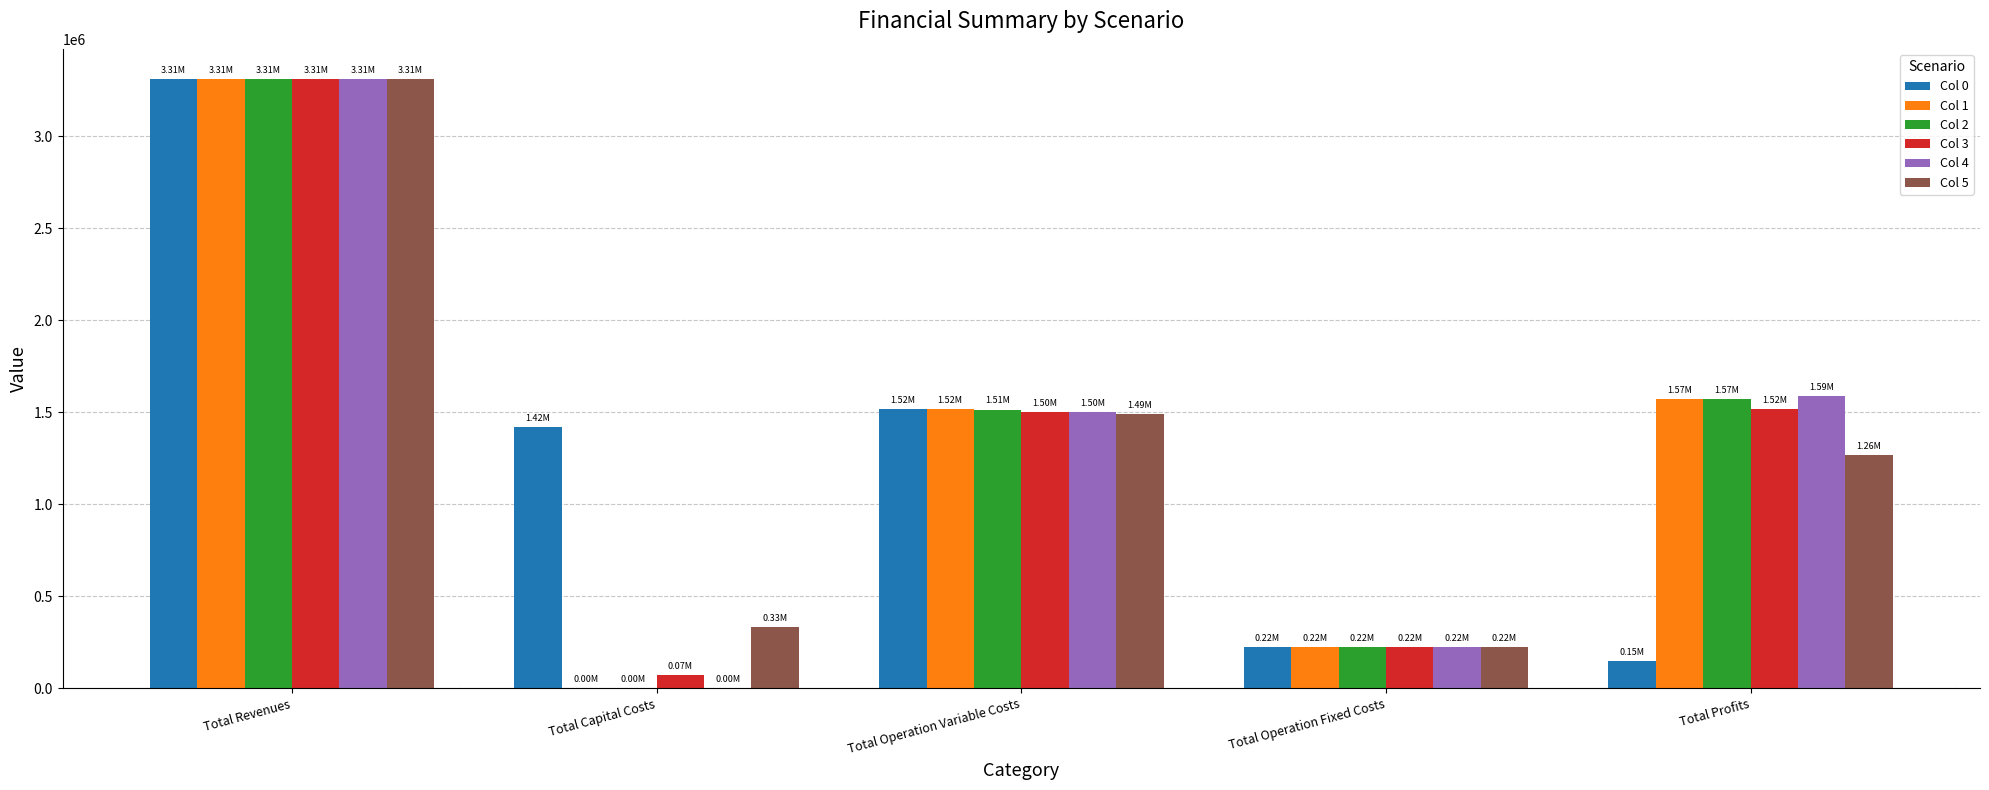

Is it true that Col 5 equals 538515.0 at Total Profits?

False